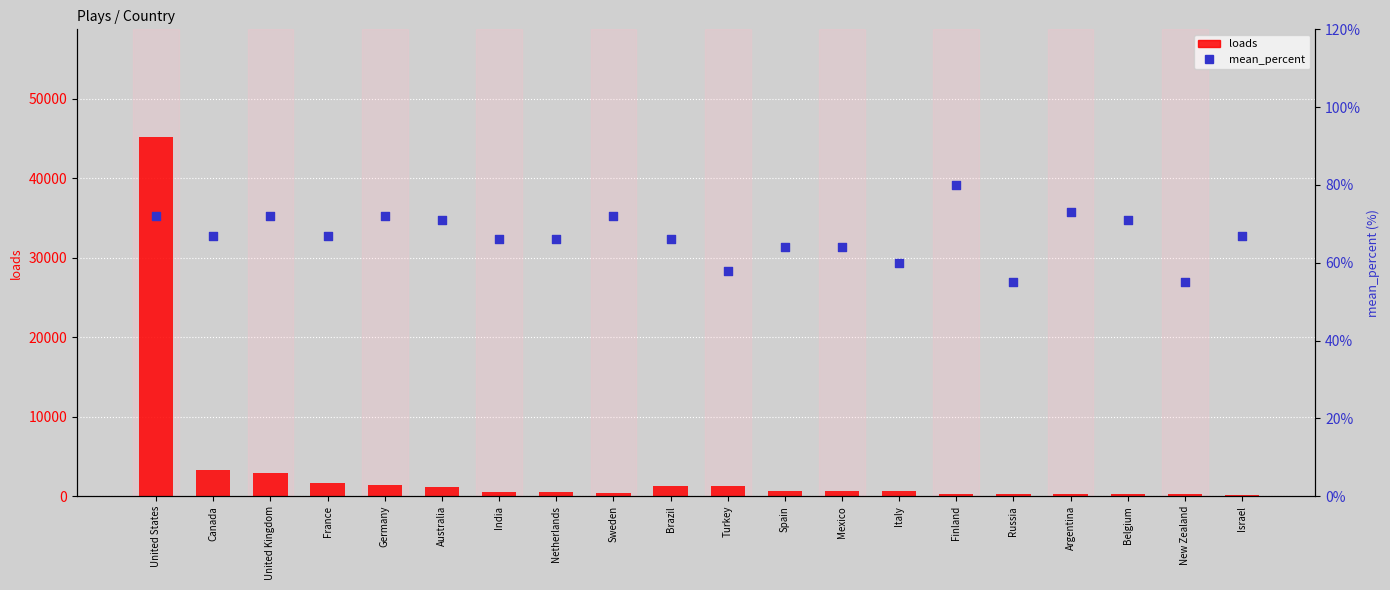

Which series has the largest total across all categories?

loads